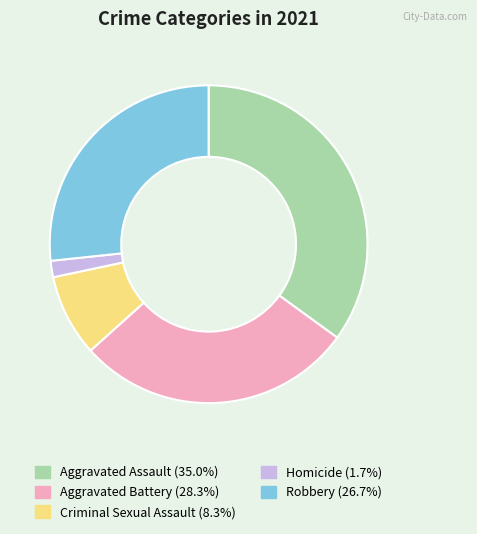

How many slices are in this pie chart?

5